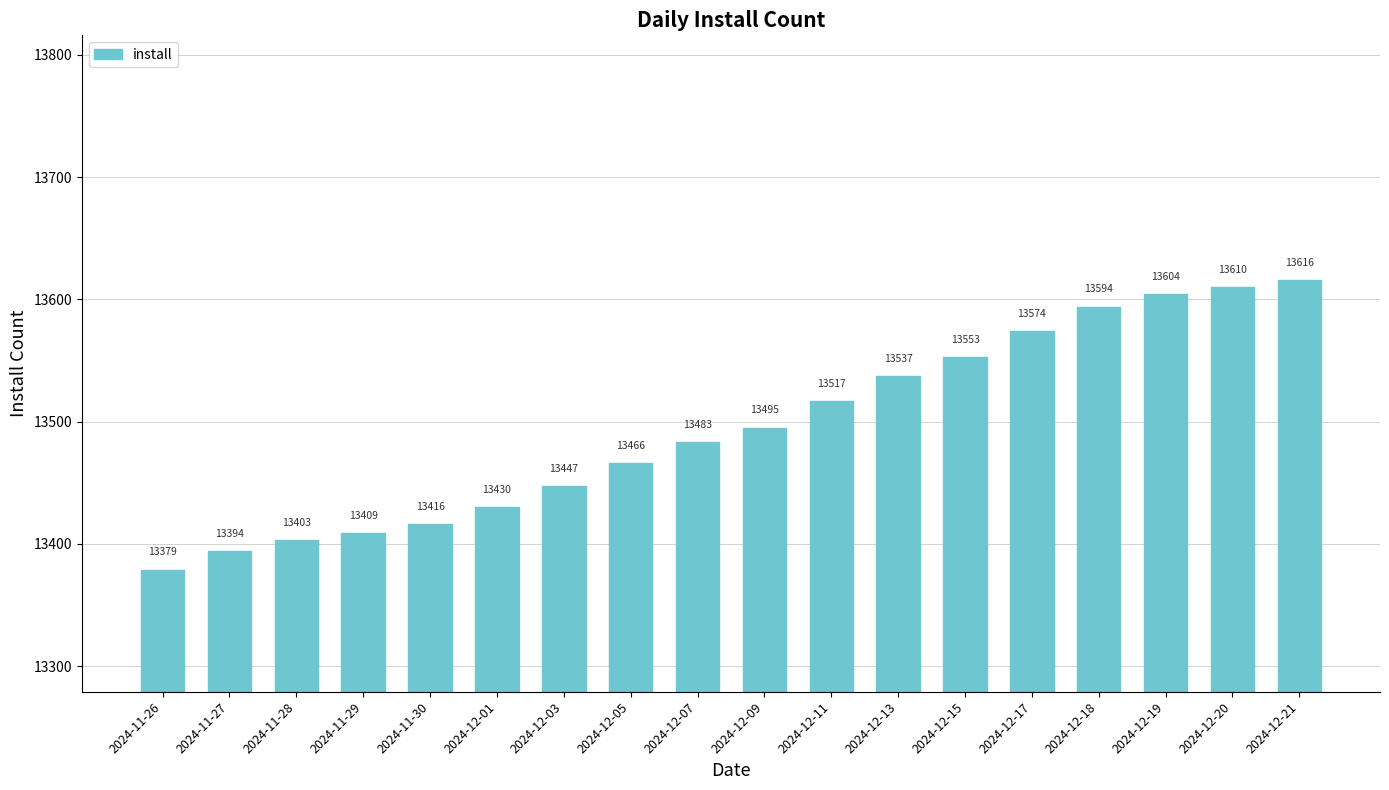

True or false: the data shows 19480 at 2024-11-26.

False